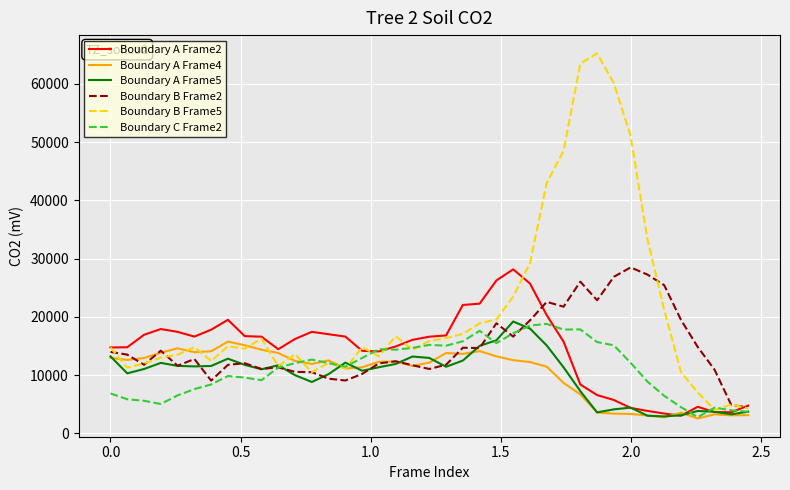

True or false: Boundary C Frame2 and Boundary B Frame2 cross at least once.

True